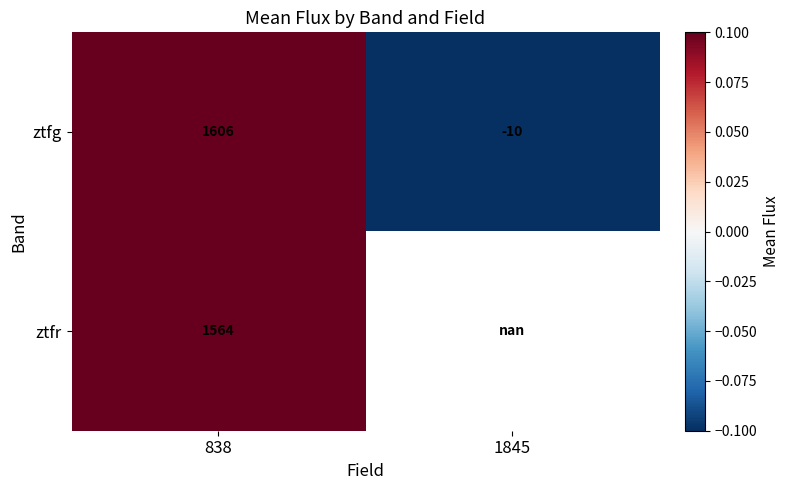

True or false: ztfg has a value of -3.2 at 1845.

False